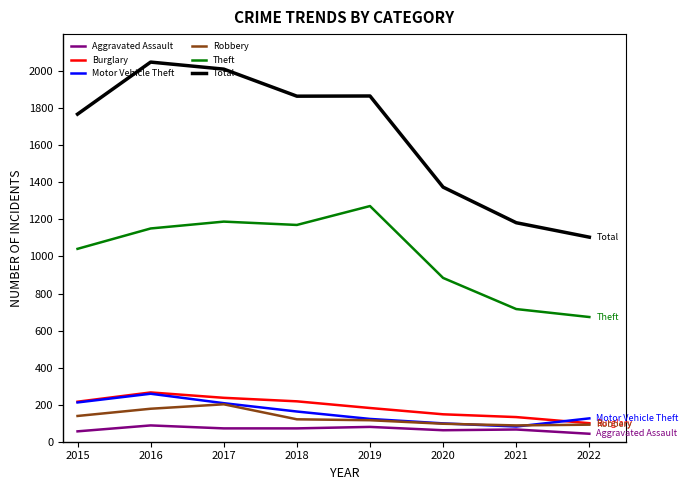

True or false: Total and Burglary intersect in this chart.

False